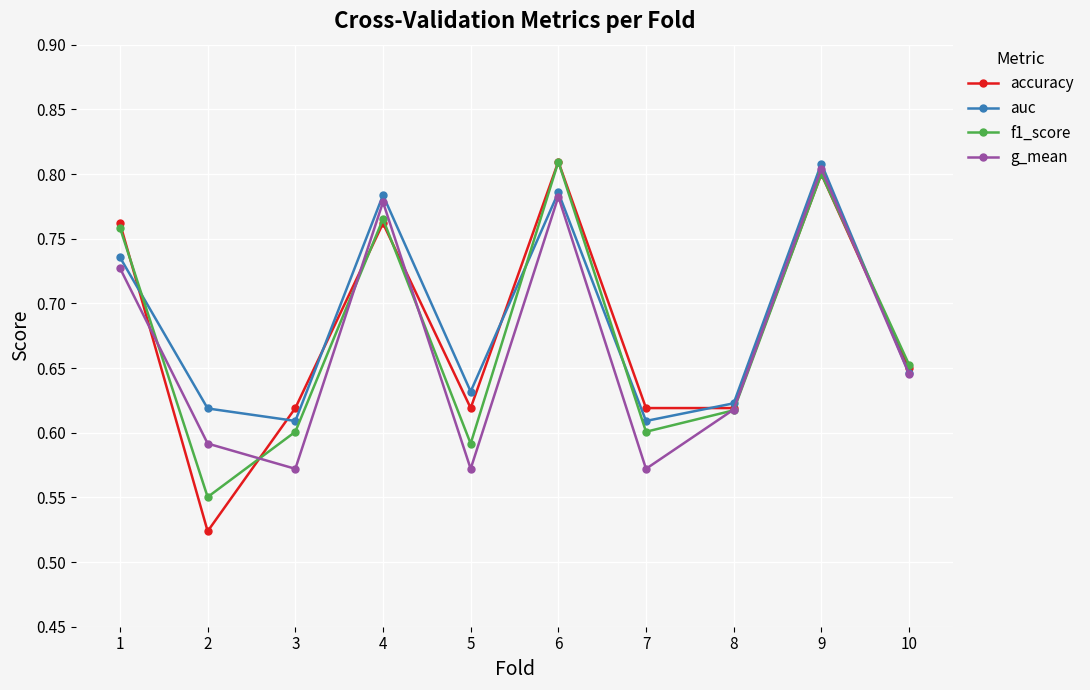

What is the difference between the g_mean values at 7 and 4?

0.2